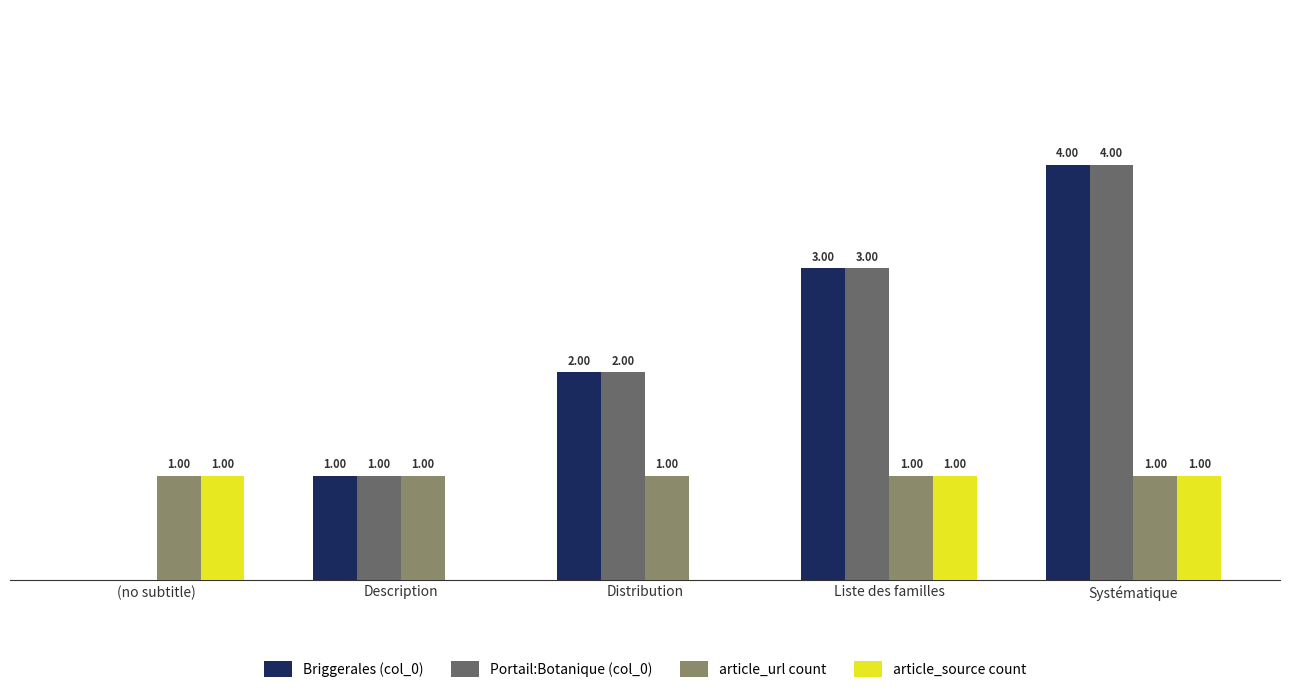

Is the value of Portail:Botanique (col_0) at Systématique greater than the value of Briggerales (col_0) at Liste des familles?

Yes